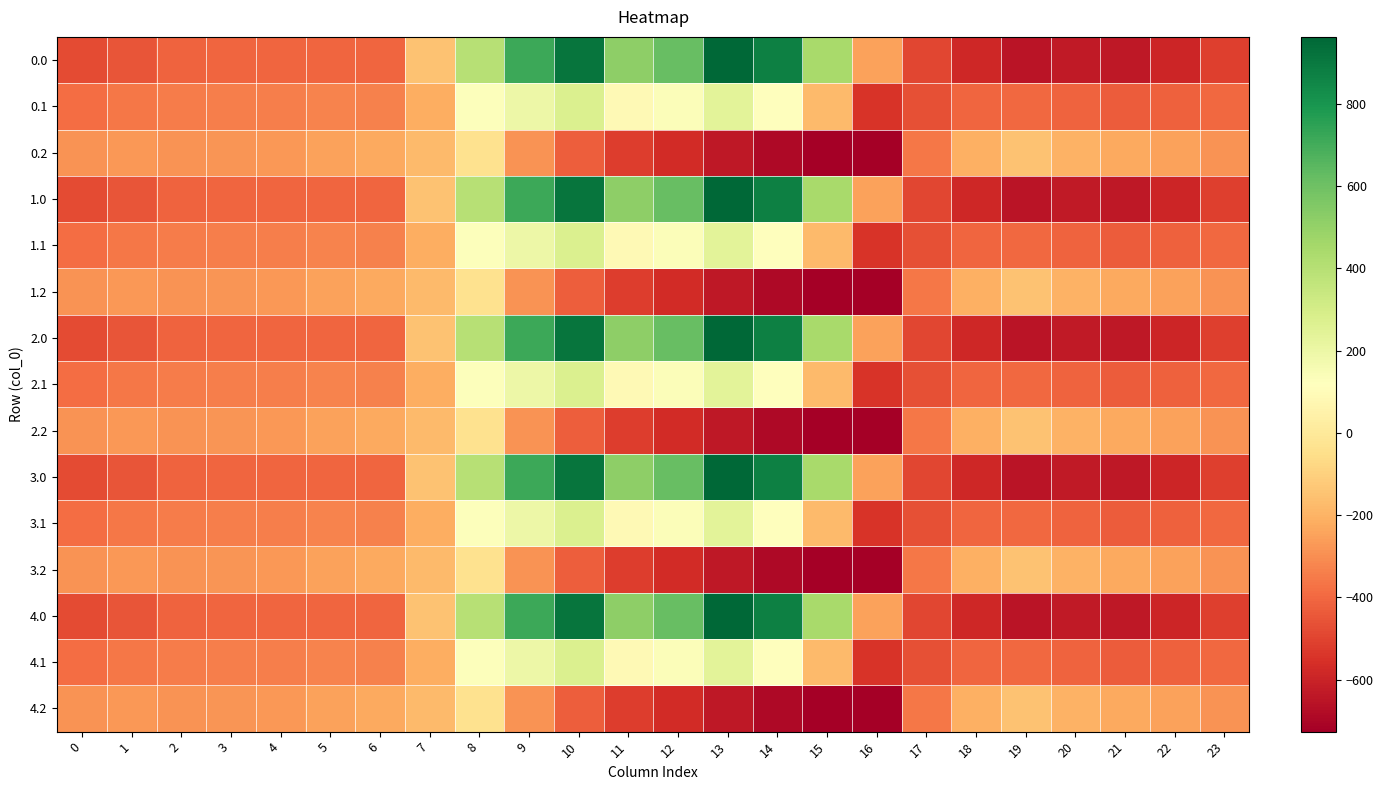

Rank the series by their maximum value, from lowest to highest.

0.2, 1.2, 2.2, 3.2, 4.2, 0.1, 1.1, 2.1, 3.1, 4.1, 0.0, 1.0, 2.0, 3.0, 4.0